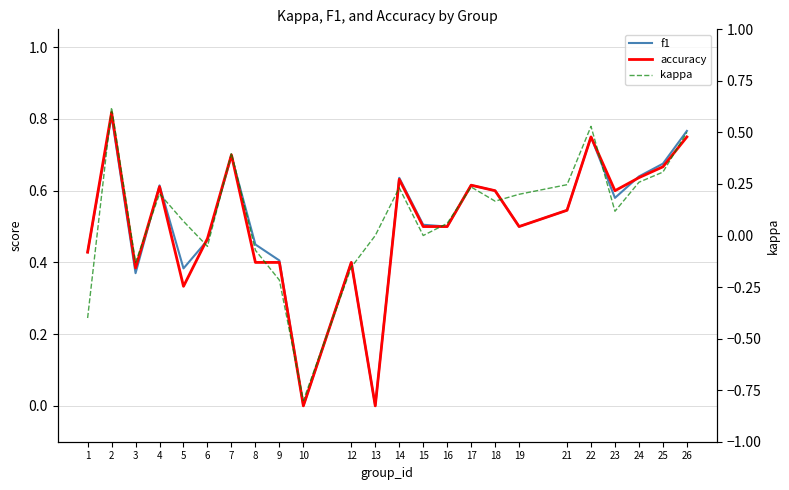

What value does the accuracy series have at 18?

0.6